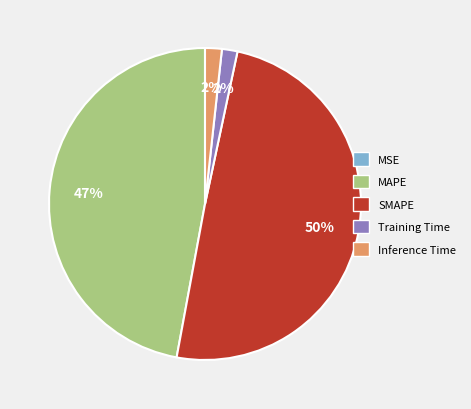

Does MAPE account for over 50% of the chart?

No